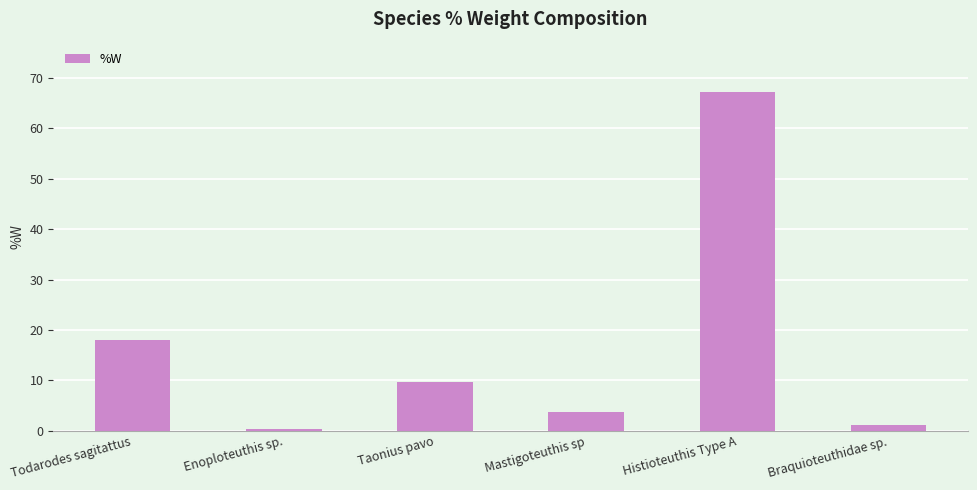

What is the label of the 5th bar from the left?

Histioteuthis Type A